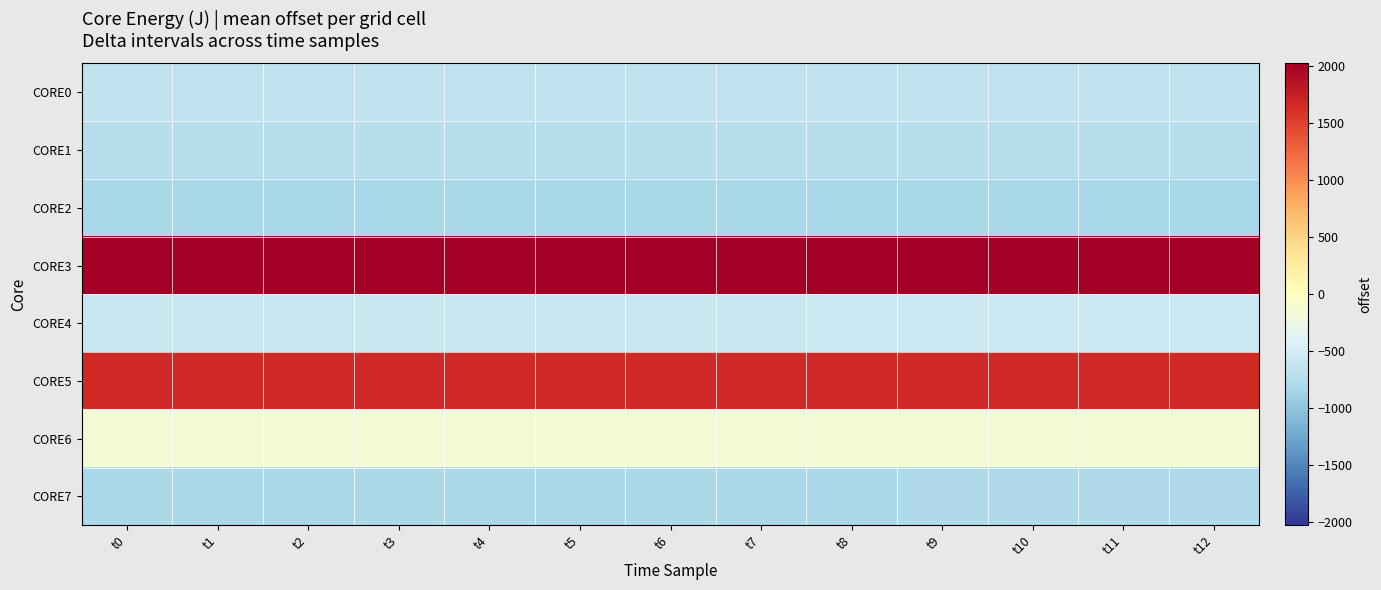

Reading right to left, what are all the values shown in this chart?

CORE0: t12=-640.5	t11=-640.6	t10=-640.6	t9=-640.6	t8=-640.8	t7=-641.0	t6=-641.2	t5=-641.3	t4=-641.5	t3=-642.1	t2=-642.3	t1=-642.8	t0=-642.8
CORE1: t12=-724.5	t11=-724.8	t10=-724.8	t9=-724.8	t8=-724.9	t7=-725.0	t6=-725.1	t5=-725.2	t4=-725.3	t3=-725.9	t2=-725.9	t1=-726.4	t0=-726.4
CORE2: t12=-816.5	t11=-816.5	t10=-816.6	t9=-816.6	t8=-816.6	t7=-816.7	t6=-816.7	t5=-816.8	t4=-816.9	t3=-817.4	t2=-817.5	t1=-818.0	t0=-818.0
CORE3: t12=2026.2	t11=2026.2	t10=2026.2	t9=2026.1	t8=2026.1	t7=2026.1	t6=2026.1	t5=2026.1	t4=2026.0	t3=2025.5	t2=2025.5	t1=2024.9	t0=2024.9
CORE4: t12=-568.2	t11=-568.5	t10=-569.2	t9=-569.7	t8=-569.8	t7=-570.1	t6=-571.5	t5=-573.1	t4=-574.9	t3=-576.6	t2=-578.2	t1=-579.9	t0=-580.0
CORE5: t12=1671.1	t11=1671.1	t10=1671.1	t9=1671.0	t8=1671.0	t7=1671.0	t6=1671.0	t5=1671.0	t4=1670.8	t3=1670.3	t2=1670.2	t1=1669.6	t0=1669.6
CORE6: t12=-145.6	t11=-145.7	t10=-145.8	t9=-145.9	t8=-146.0	t7=-146.2	t6=-146.4	t5=-146.5	t4=-146.7	t3=-147.4	t2=-147.7	t1=-148.2	t0=-148.2
CORE7: t12=-790.1	t11=-790.2	t10=-790.2	t9=-790.9	t8=-792.4	t7=-793.9	t6=-793.9	t5=-794.0	t4=-794.0	t3=-794.6	t2=-795.0	t1=-795.5	t0=-795.5